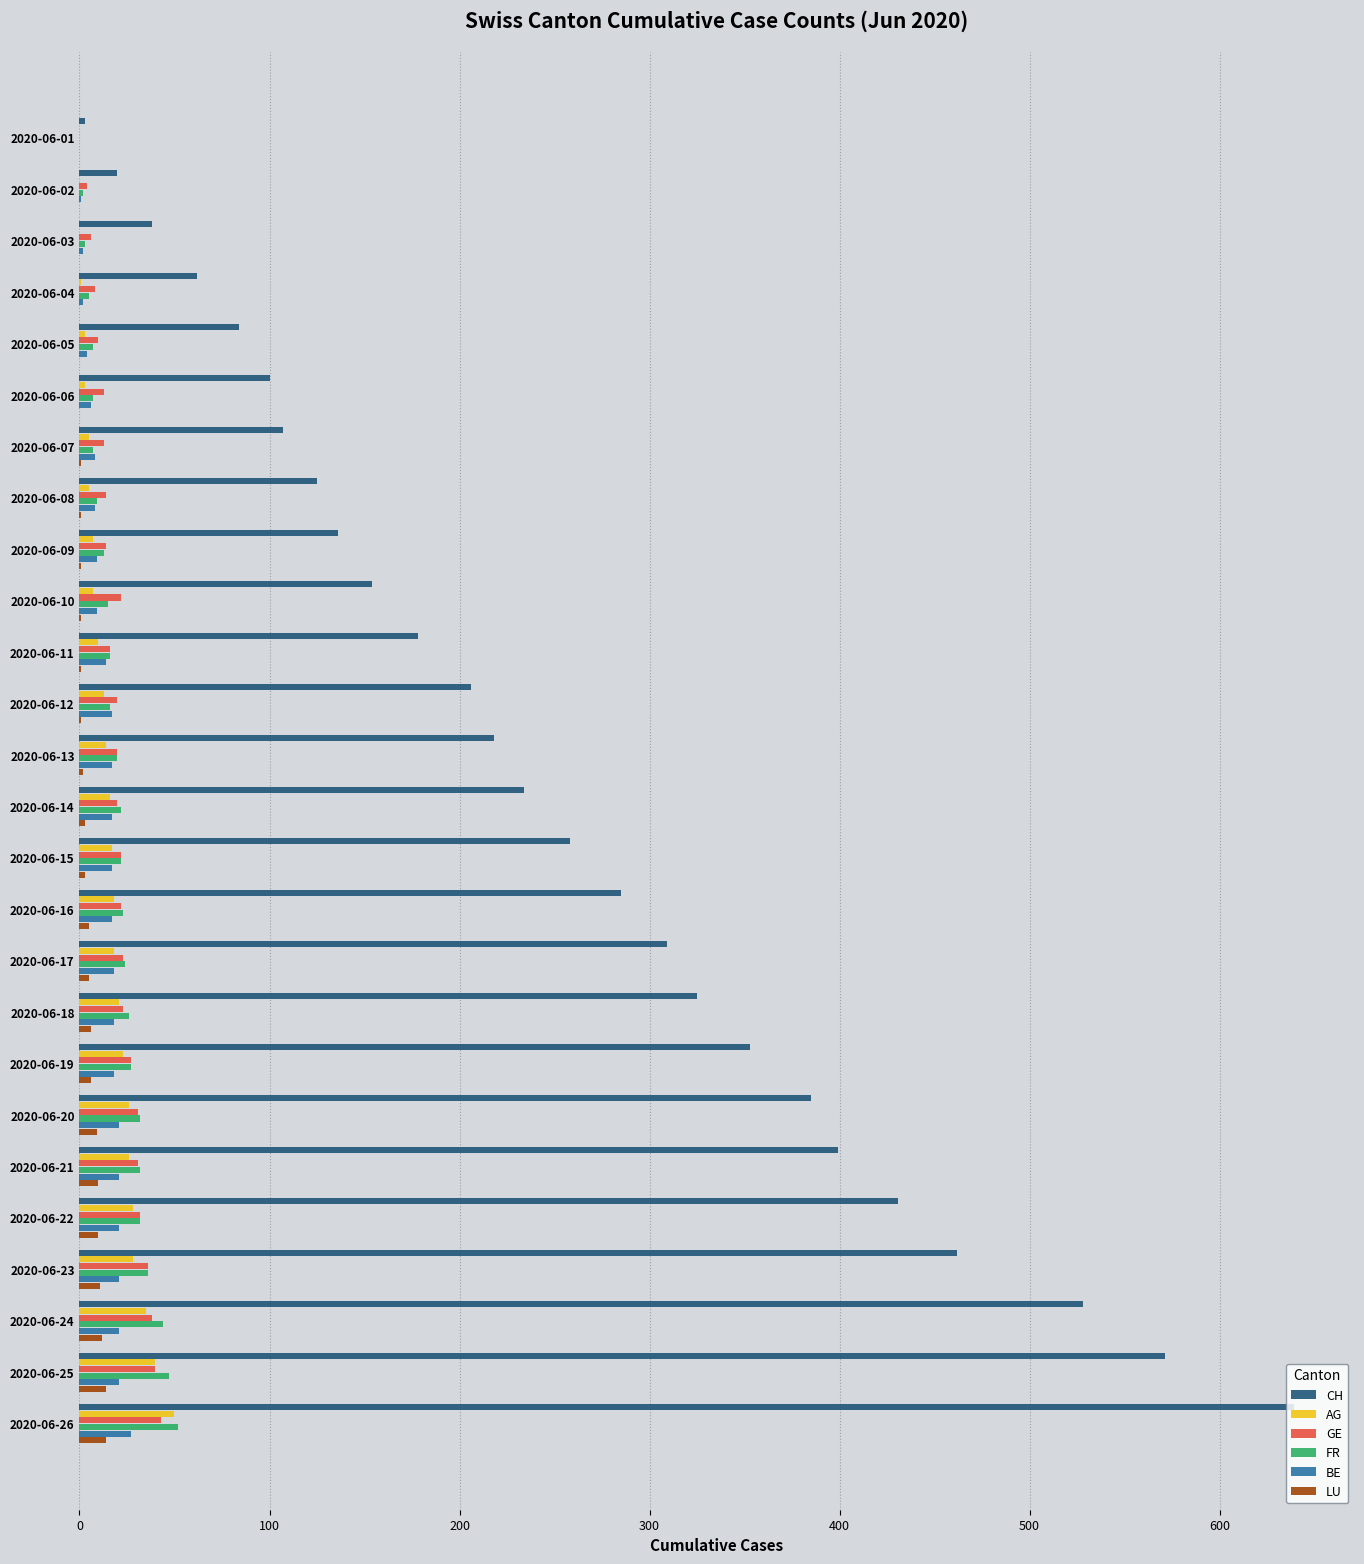

Which category has the highest value across all series?

2020-06-26